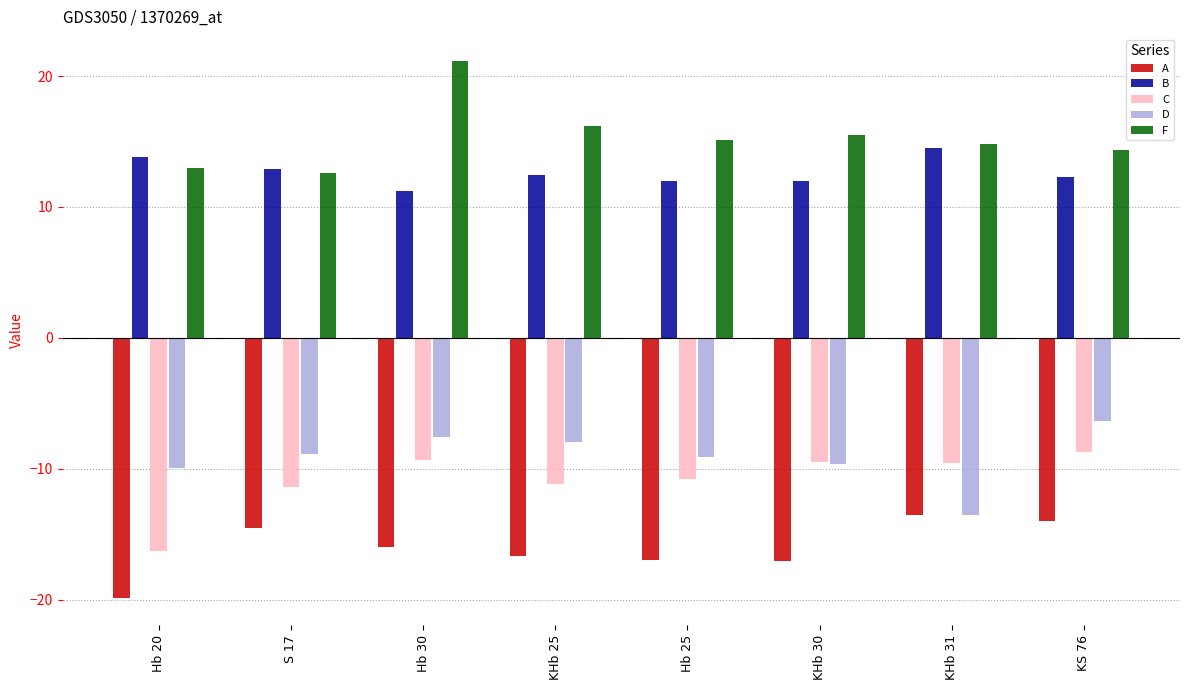

What is the sum of all C values?

-86.7